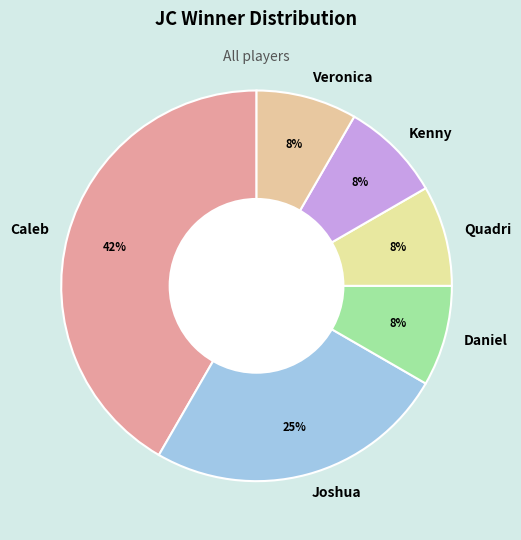

Combined, do Quadri and Veronica account for over 50%?

No